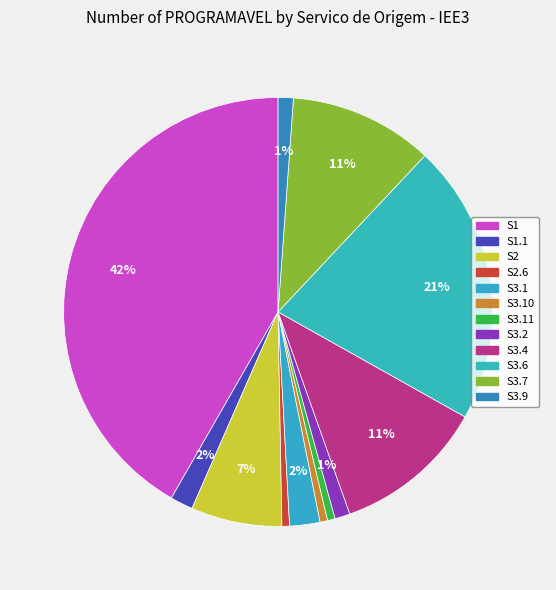

The S3.6 slice represents 30% of the pie. True or false?

False